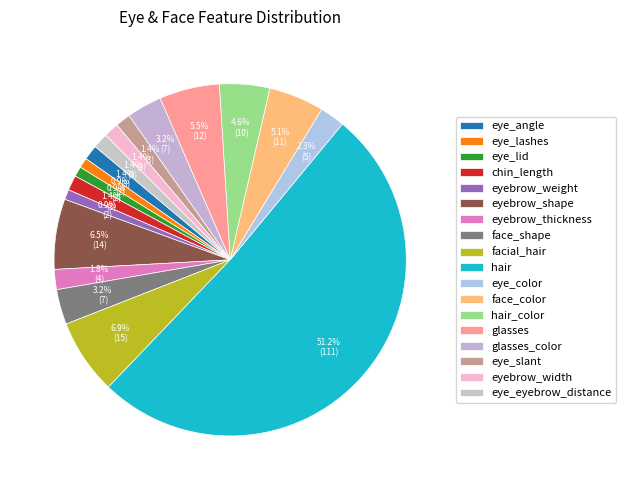

Between glasses_color and eyebrow_thickness, which is larger?

glasses_color